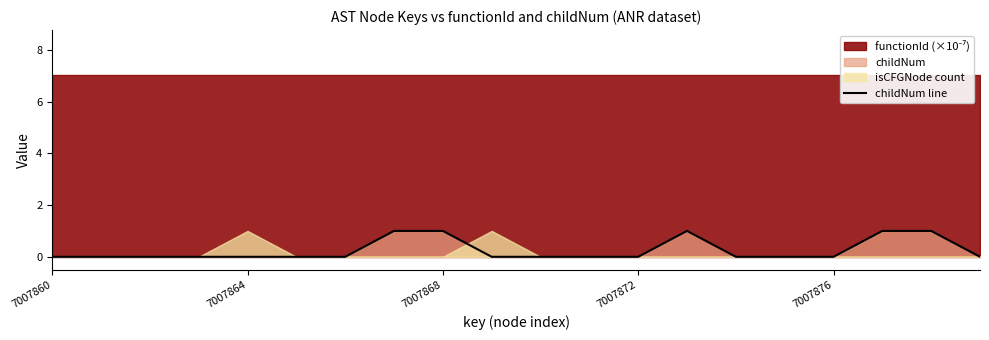

At which label is the value closest to 0?

7007860